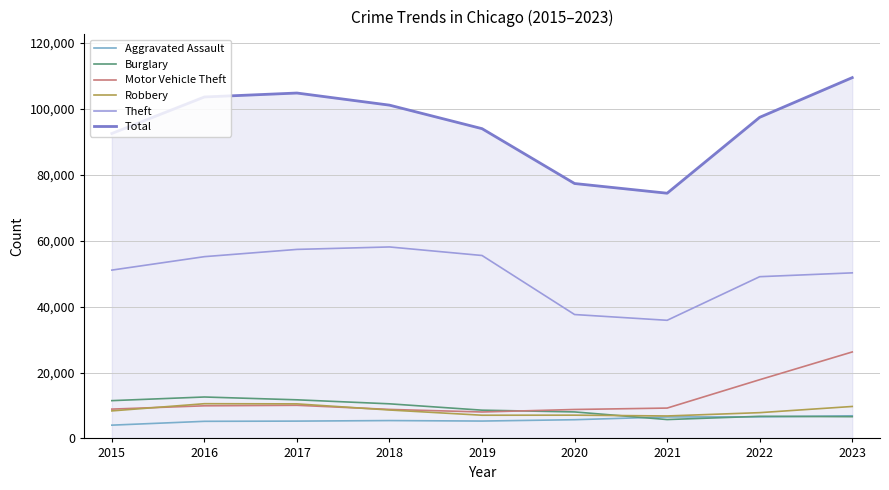

The Robbery series shows 12985 at 2015. True or false?

False